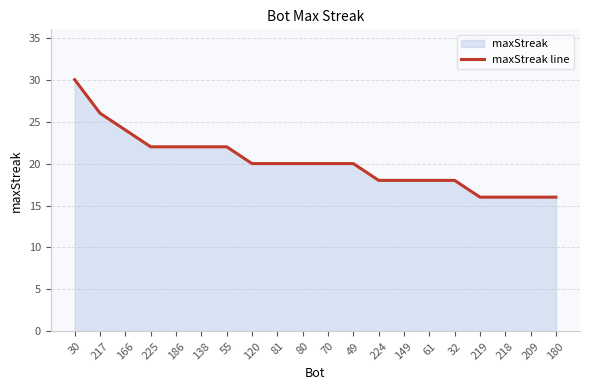

List the labels in order of value, smallest first.

219, 218, 209, 180, 224, 149, 61, 32, 120, 81, 80, 70, 49, 225, 186, 138, 55, 166, 217, 30